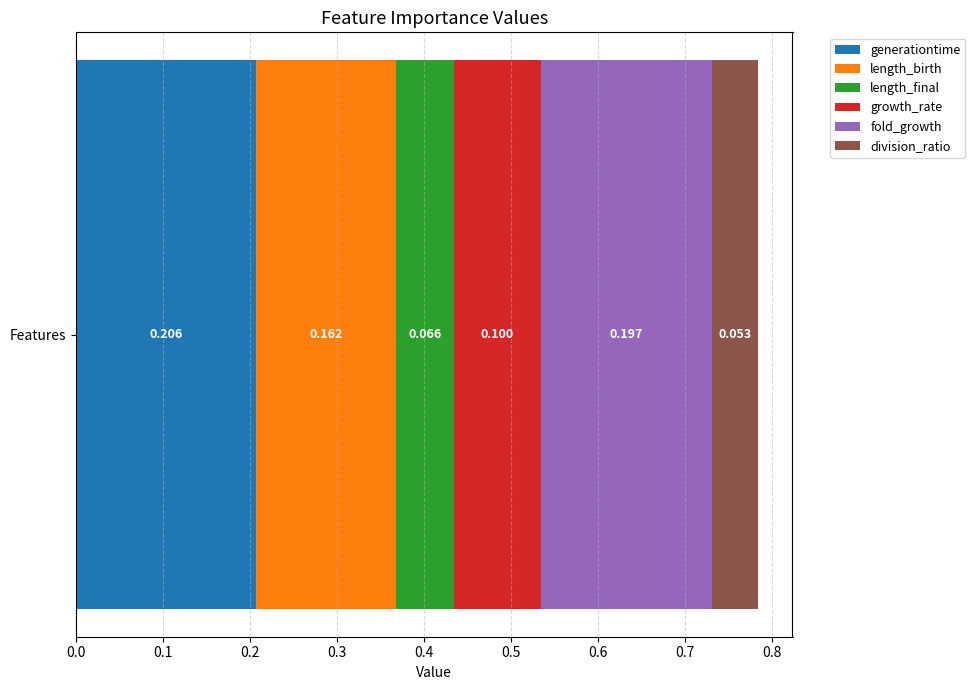

How many distinct data groups are displayed?

6